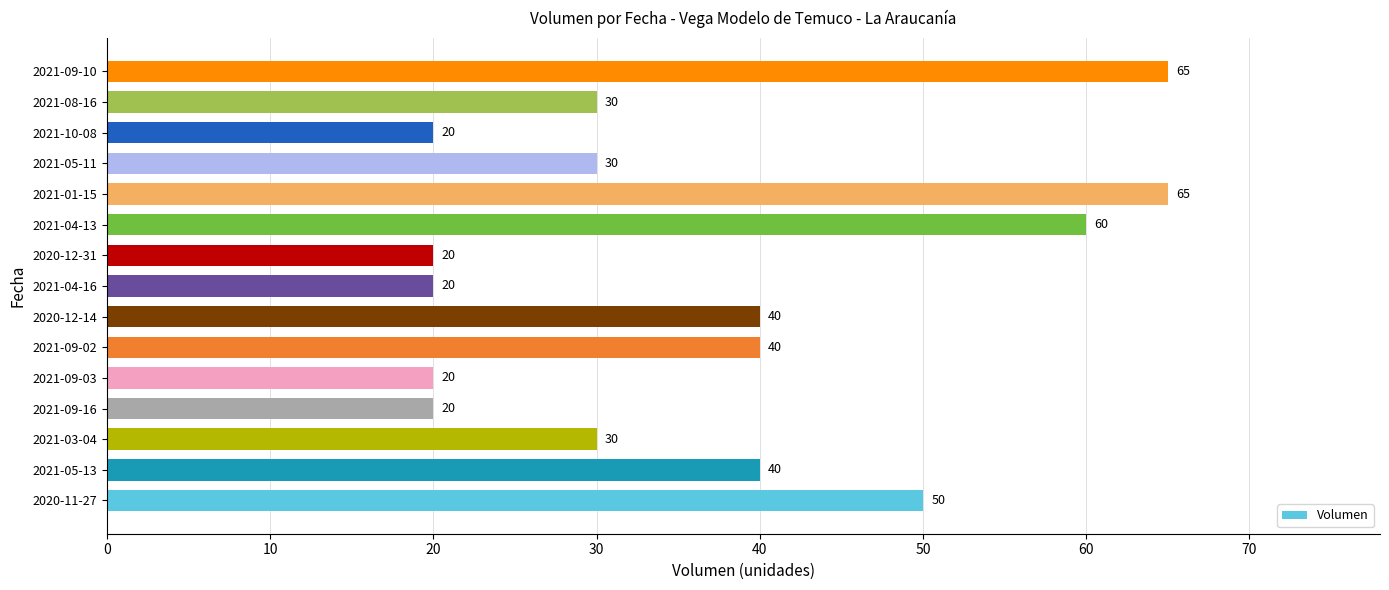

Between 2021-01-15 and 2020-12-14, which is larger?

2021-01-15